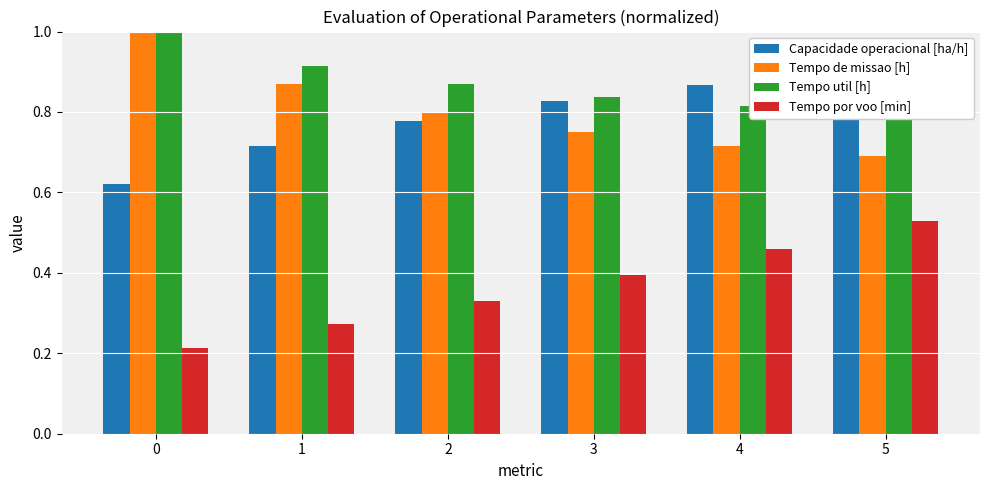

Which series has the largest range (max minus min)?

Tempo por voo [min]